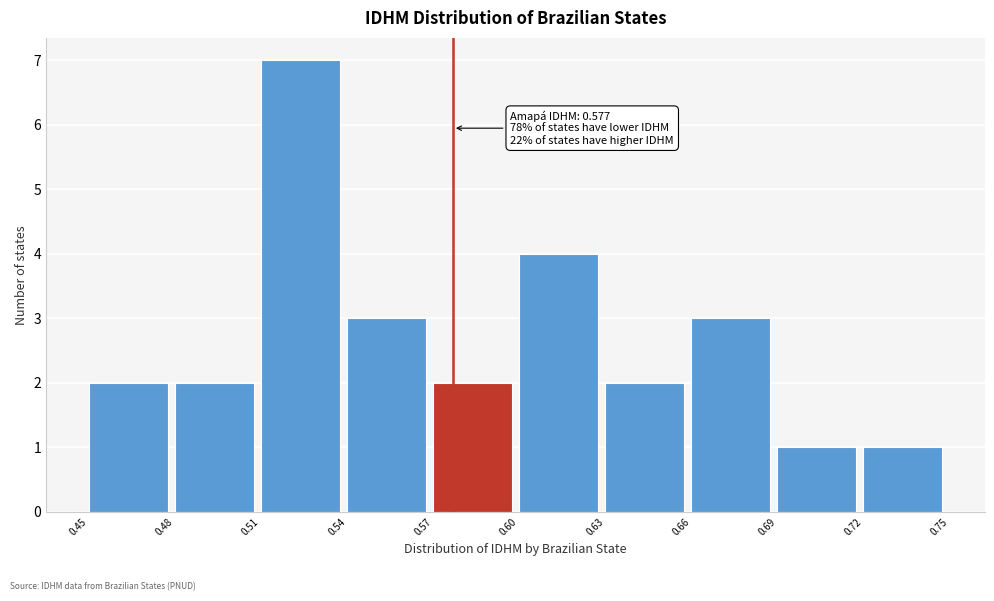

Over which range of the x-axis is the bar tallest?

0.51 to 0.54